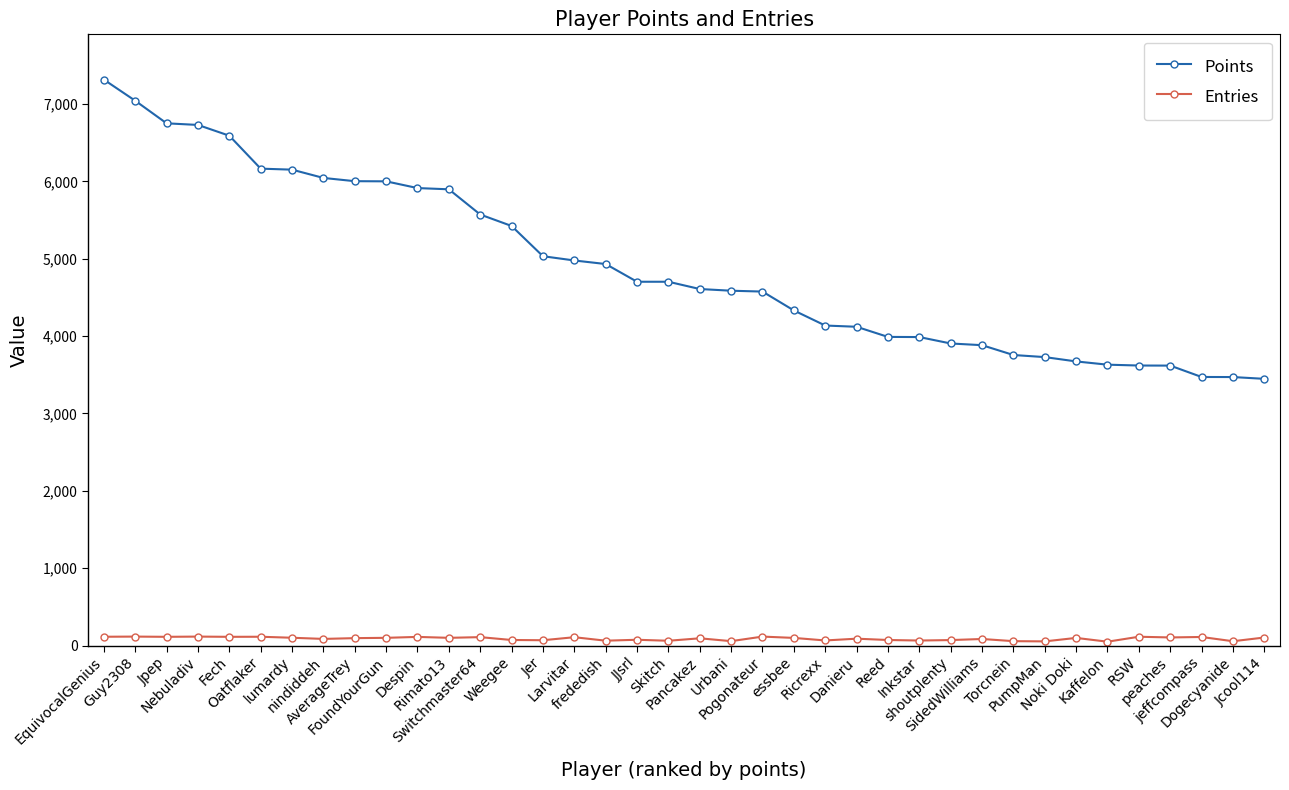

At how many categories does at least one series exceed 3204?

38